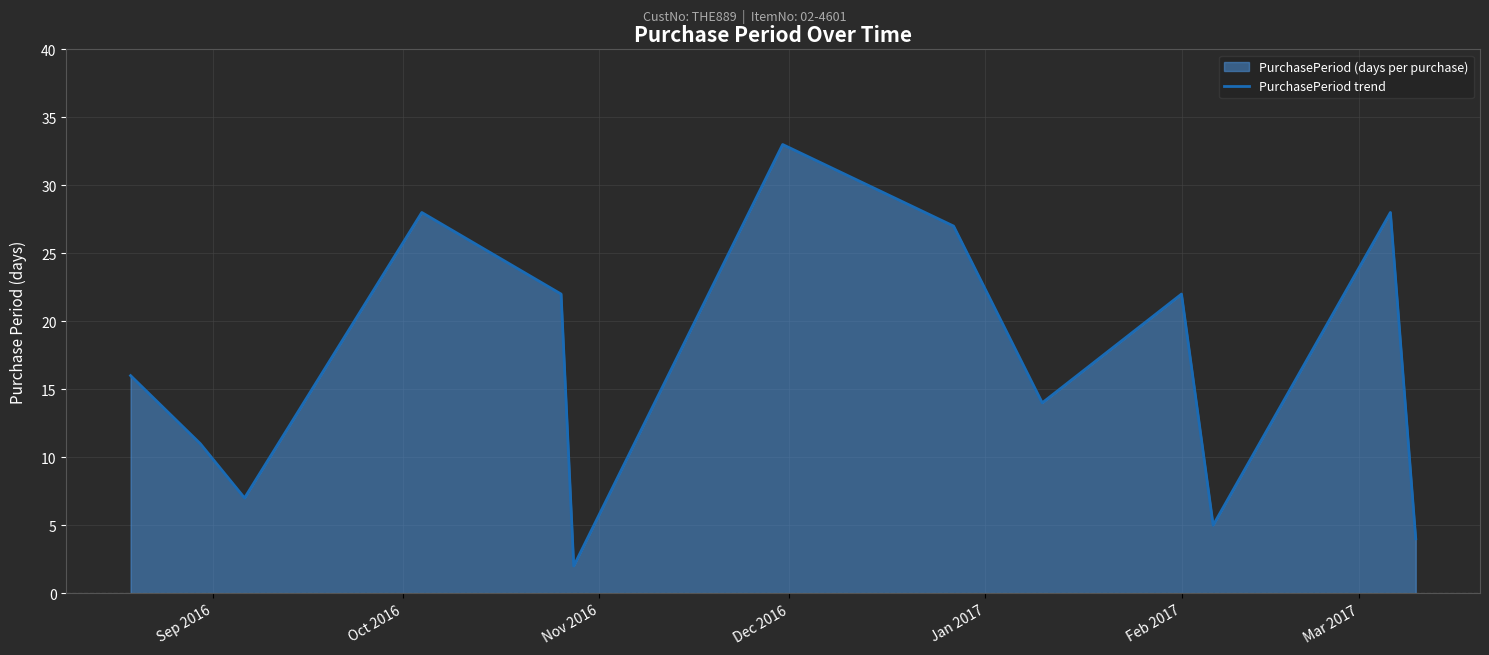

Does the chart display data point markers on the line(s)?

No